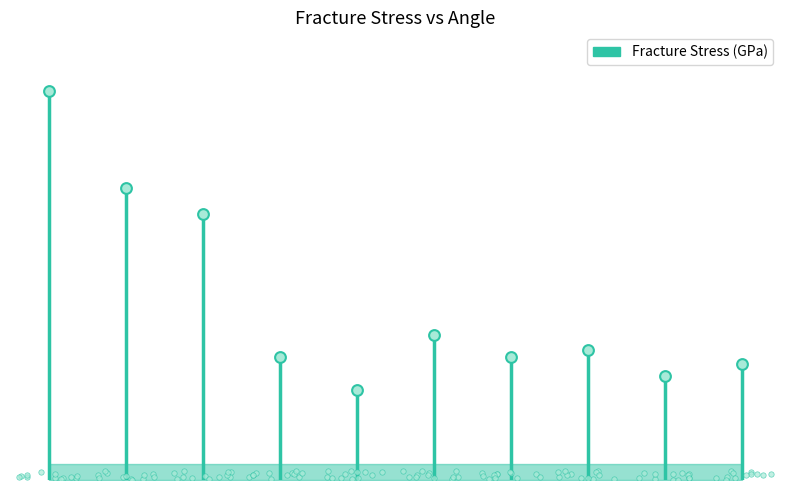

Approximately how many times larger is the value at 17 compared to 11?

1.0